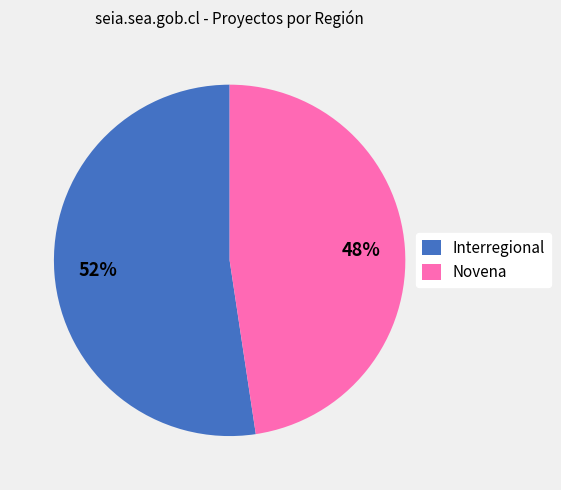

What is the smallest slice in the pie chart?

Novena